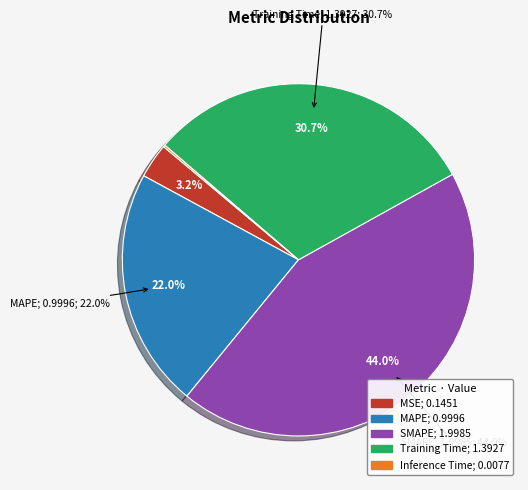

The Training Time slice represents 42% of the pie. True or false?

False